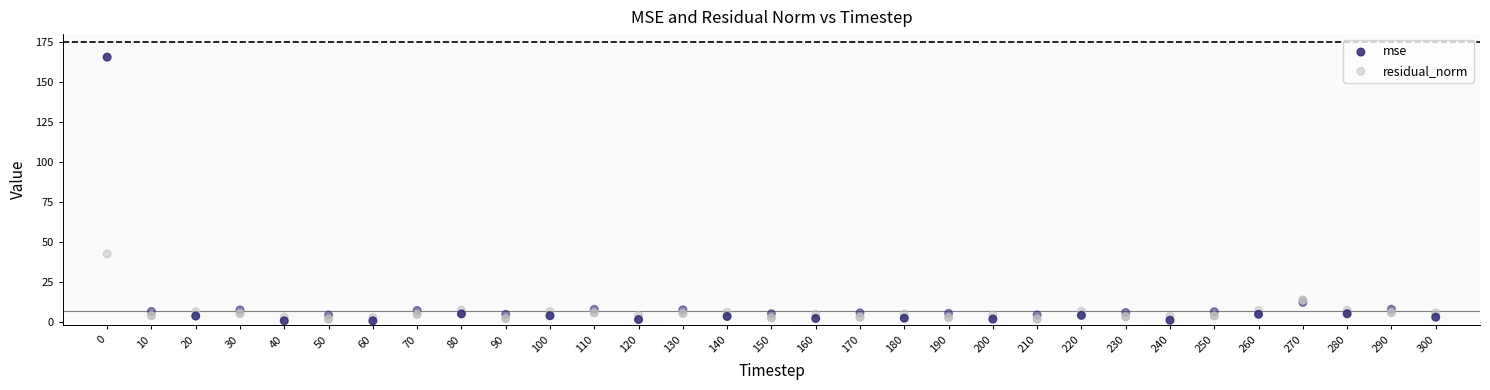

What are all the series names shown in the legend?

mse, residual_norm